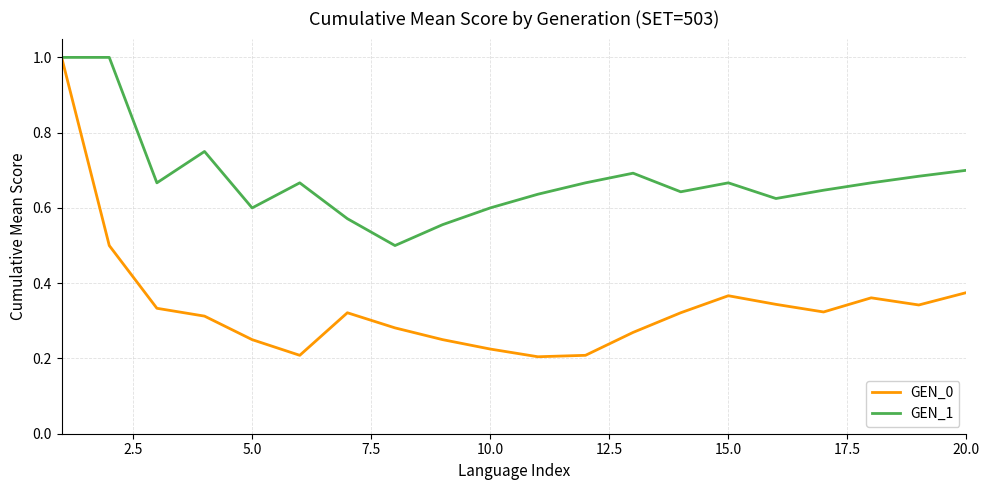

Which series has the widest spread of values?

GEN_0